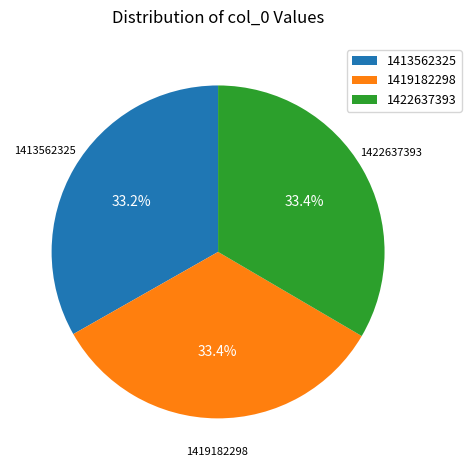

Does any single category account for the majority?

No